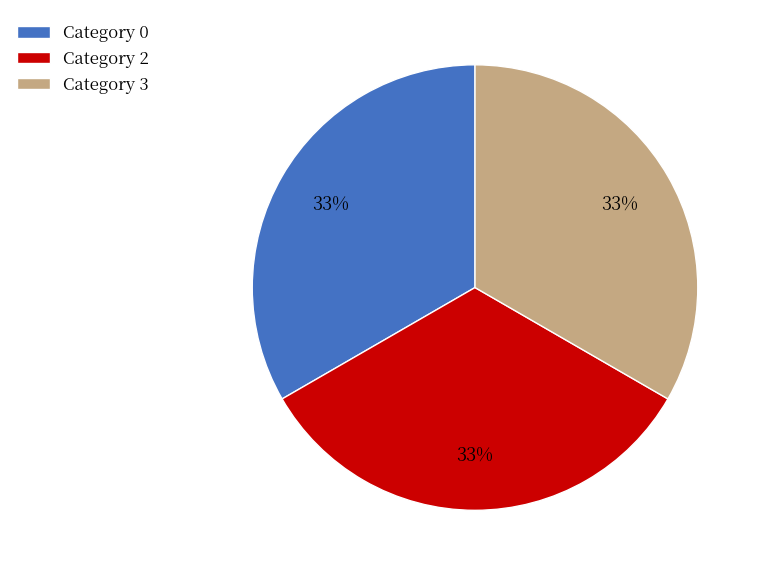

Is it true that Category 2 is 33% of the pie?

True